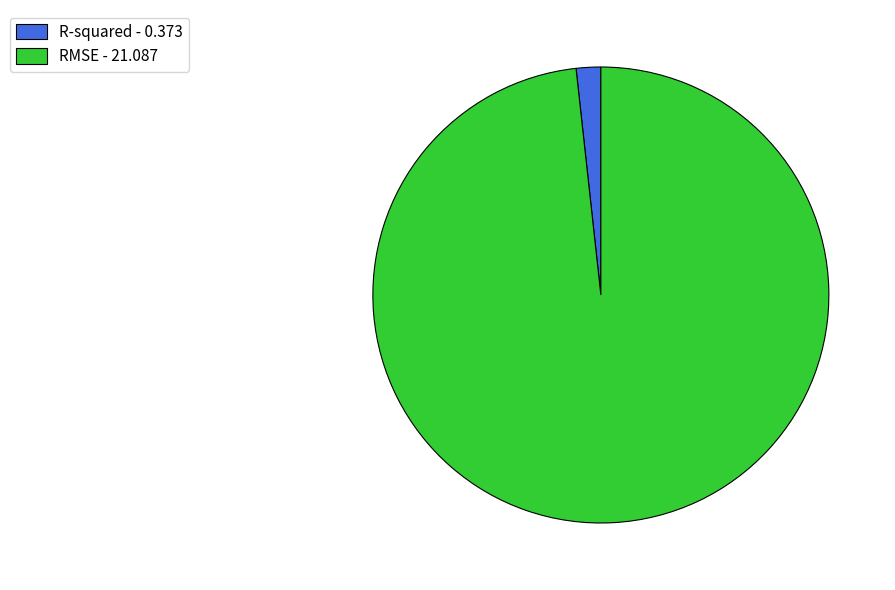

Combined, do RMSE - 21.087 and R-squared - 0.373 account for over 50%?

Yes